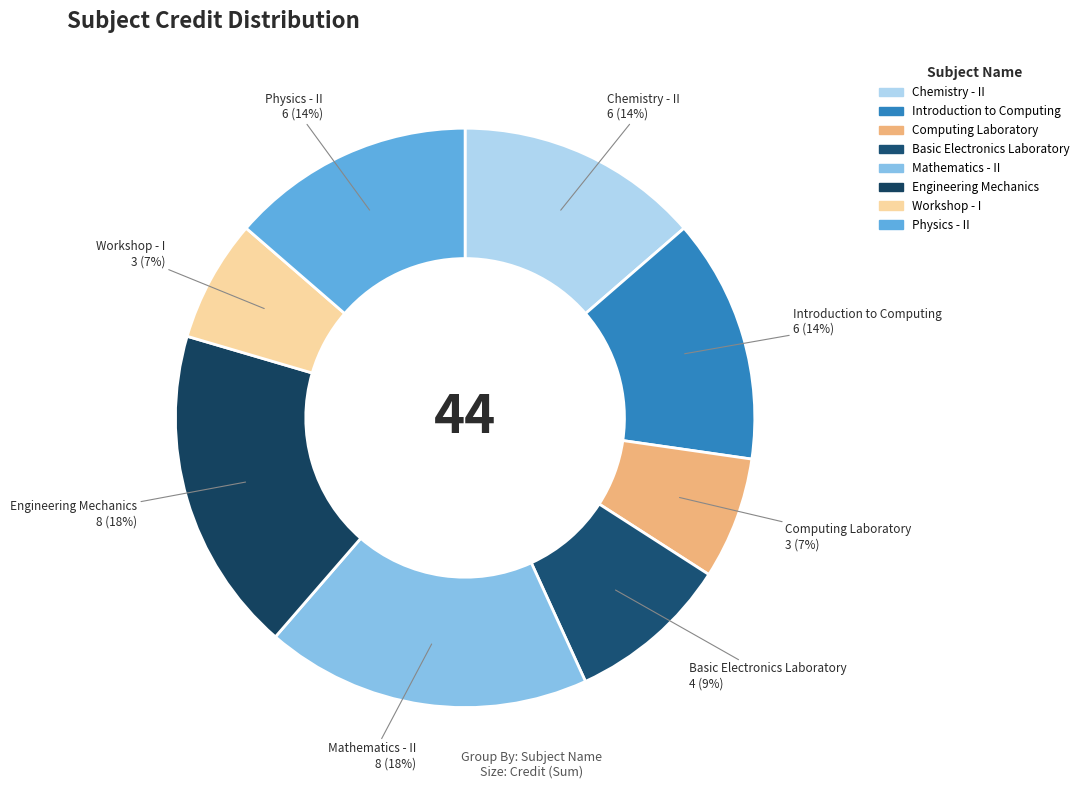

The Workshop - I slice represents 7% of the pie. True or false?

True